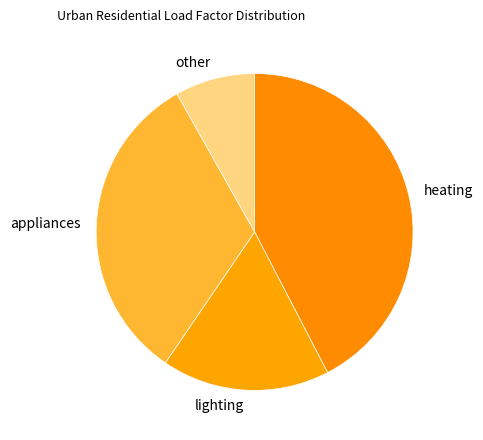

Which category has the biggest portion of the pie?

heating